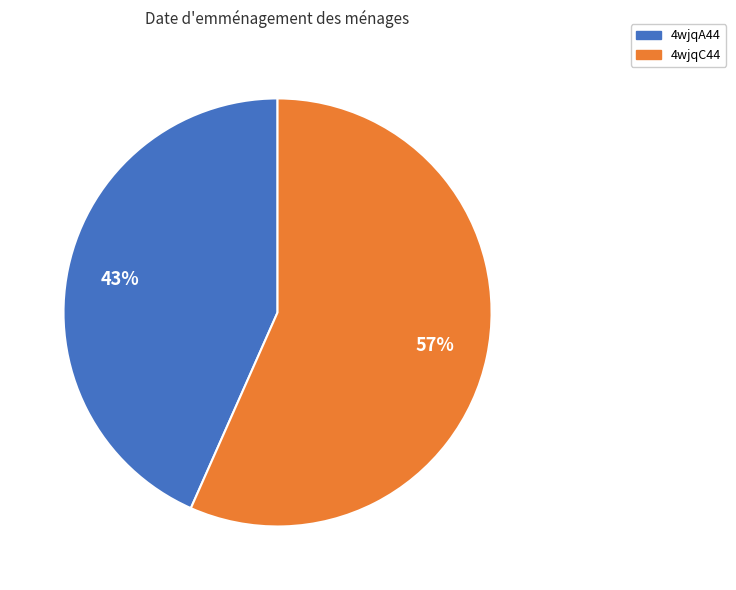

Is there any slice that represents more than half of the pie?

Yes